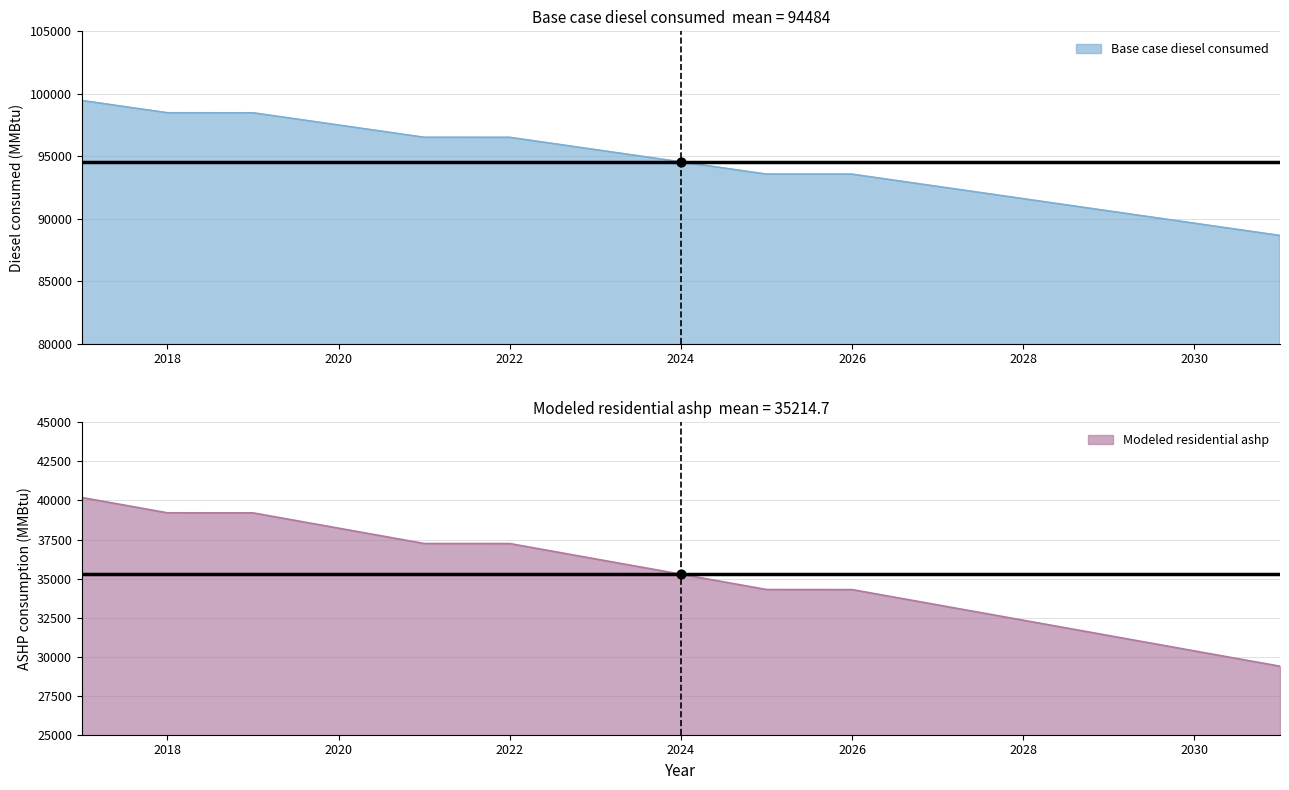

At which category is the sum across all series the highest?

2017